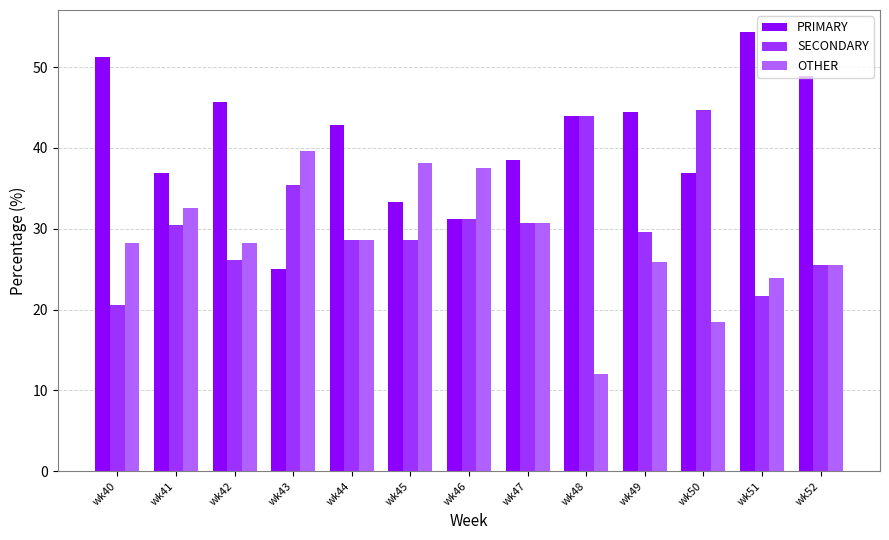

What is the greatest value displayed?

54.3